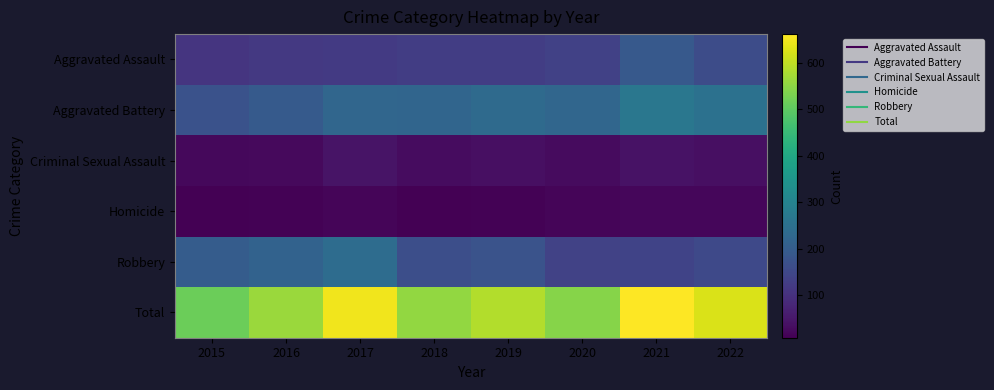

What is the spread (max minus min) of values at 2018?

547